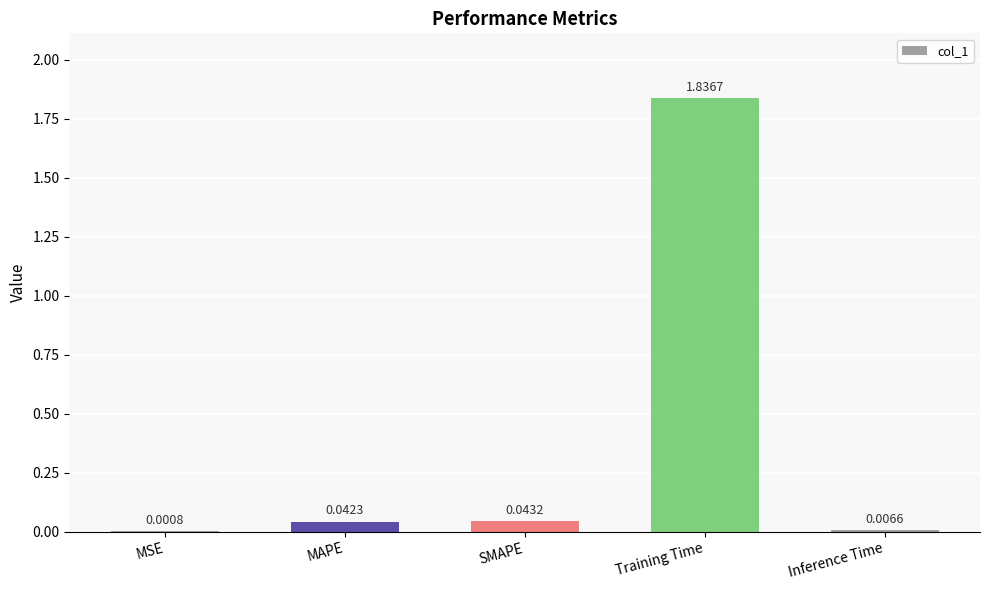

Which category has the highest value across all series?

Training Time